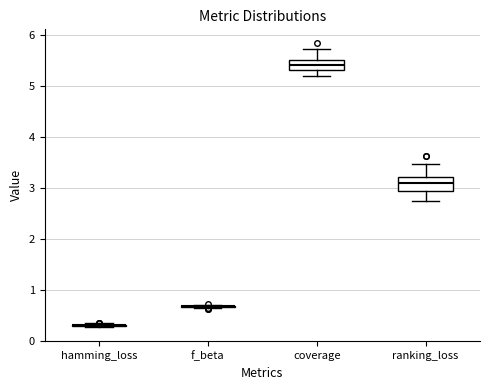

Reading left to right, transcribe this box plot: for each box, give where its median line is, the range the box spans, and where its two whiskers end, as read against the y-axis. The values are not printed on the chart, so give them approximately, as read against the axis.

hamming_loss: box collapsed to a line at 0.3, whiskers 0.3 to 0.3
f_beta: box collapsed to a line at 0.7, whiskers 0.6 to 0.7
coverage: median 5.4, box 5.3 to 5.5, whiskers 5.2 to 5.7
ranking_loss: median 3.1, box 2.9 to 3.2, whiskers 2.7 to 3.5